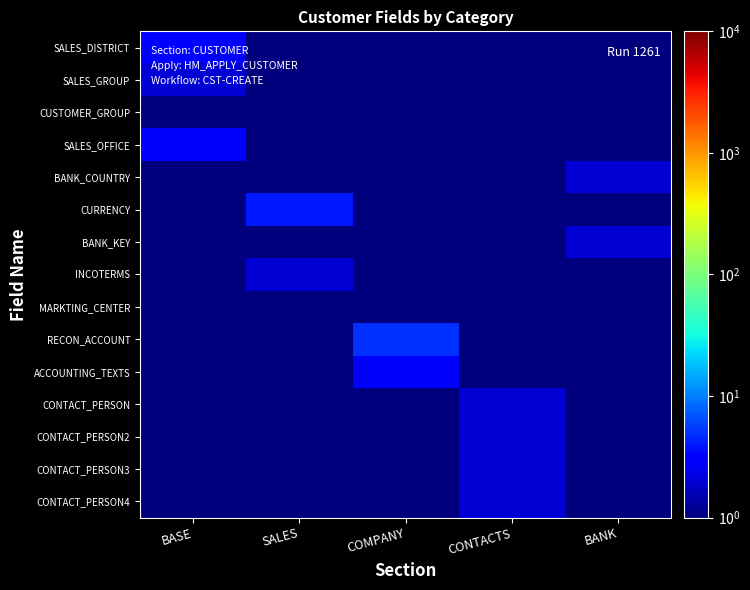

How many categories are shown in the chart?

5